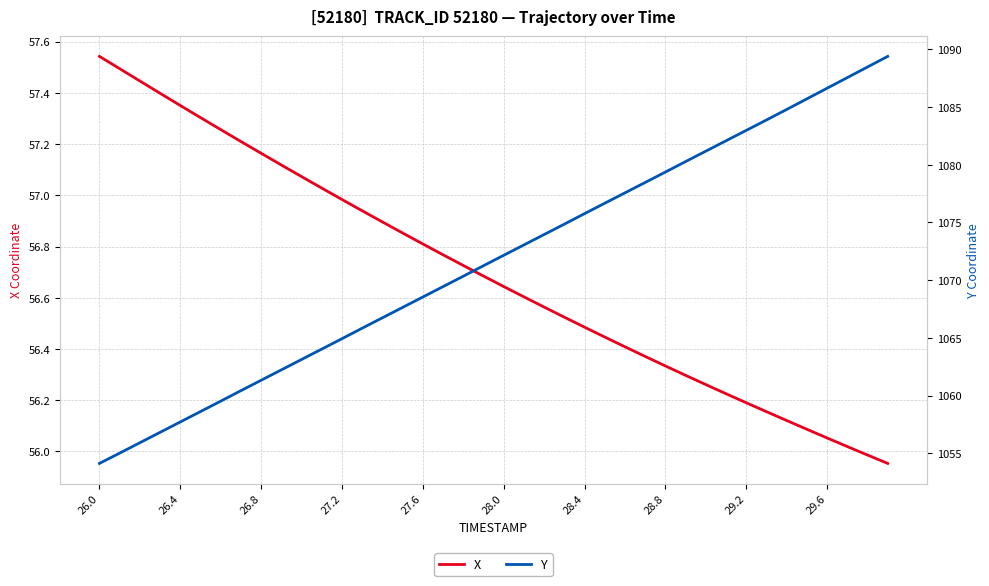

How many values in the Y series are below 1072?

20